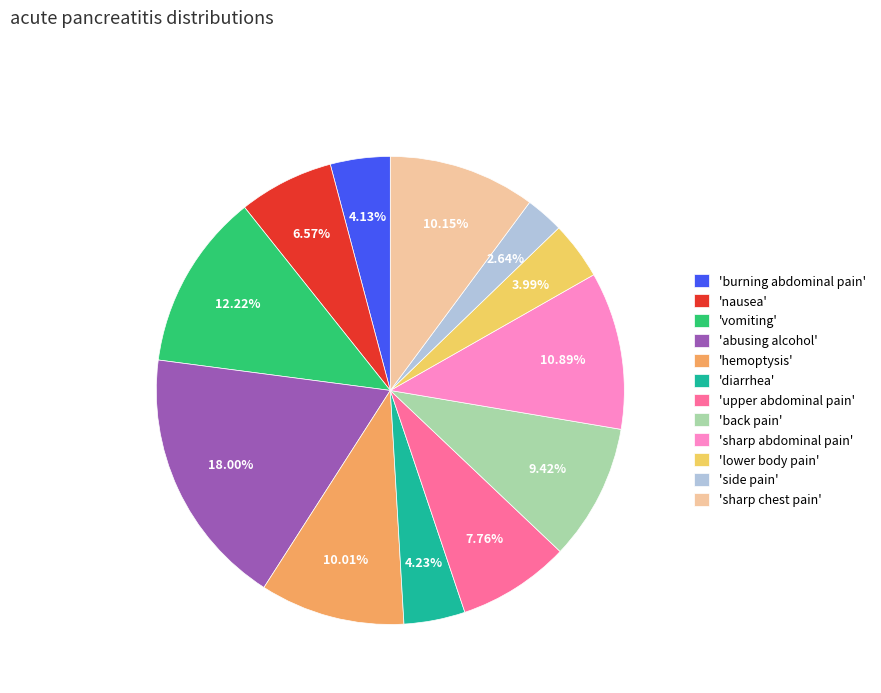

Does any single category account for the majority?

No